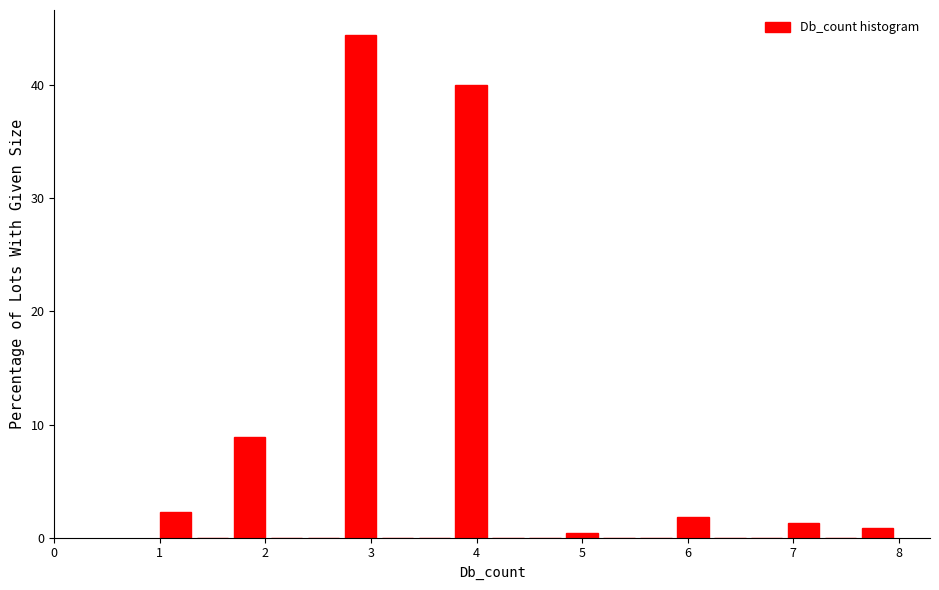

Around what value on the x-axis is the tallest bar? Give the approximate position of its centre, as read against the axis.

2.9